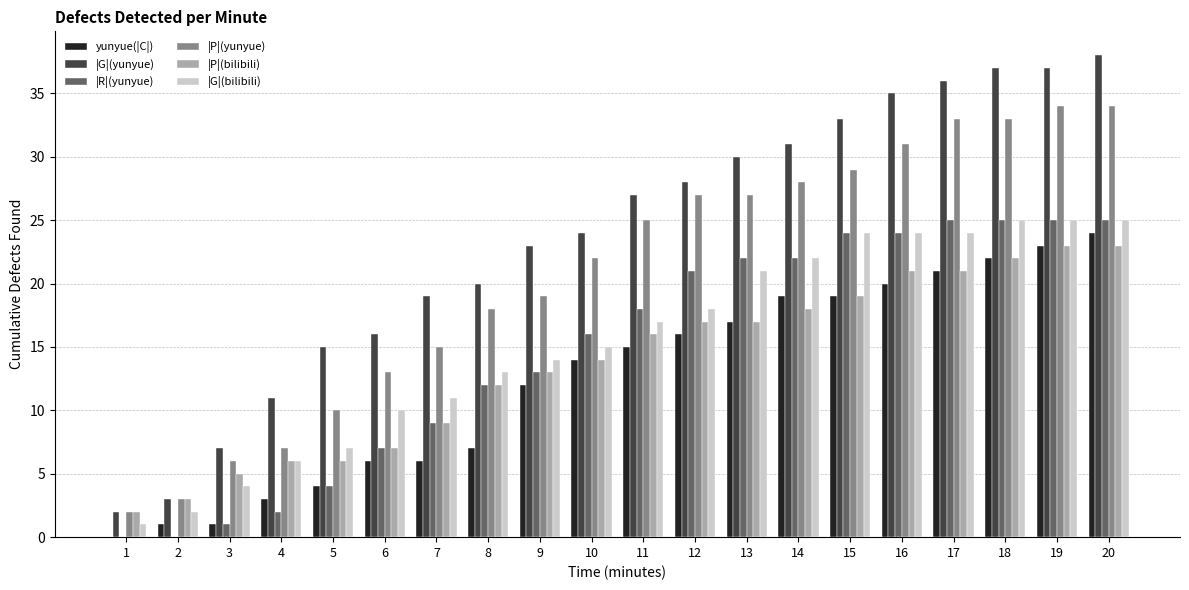

What is the maximum value shown in the chart?

38